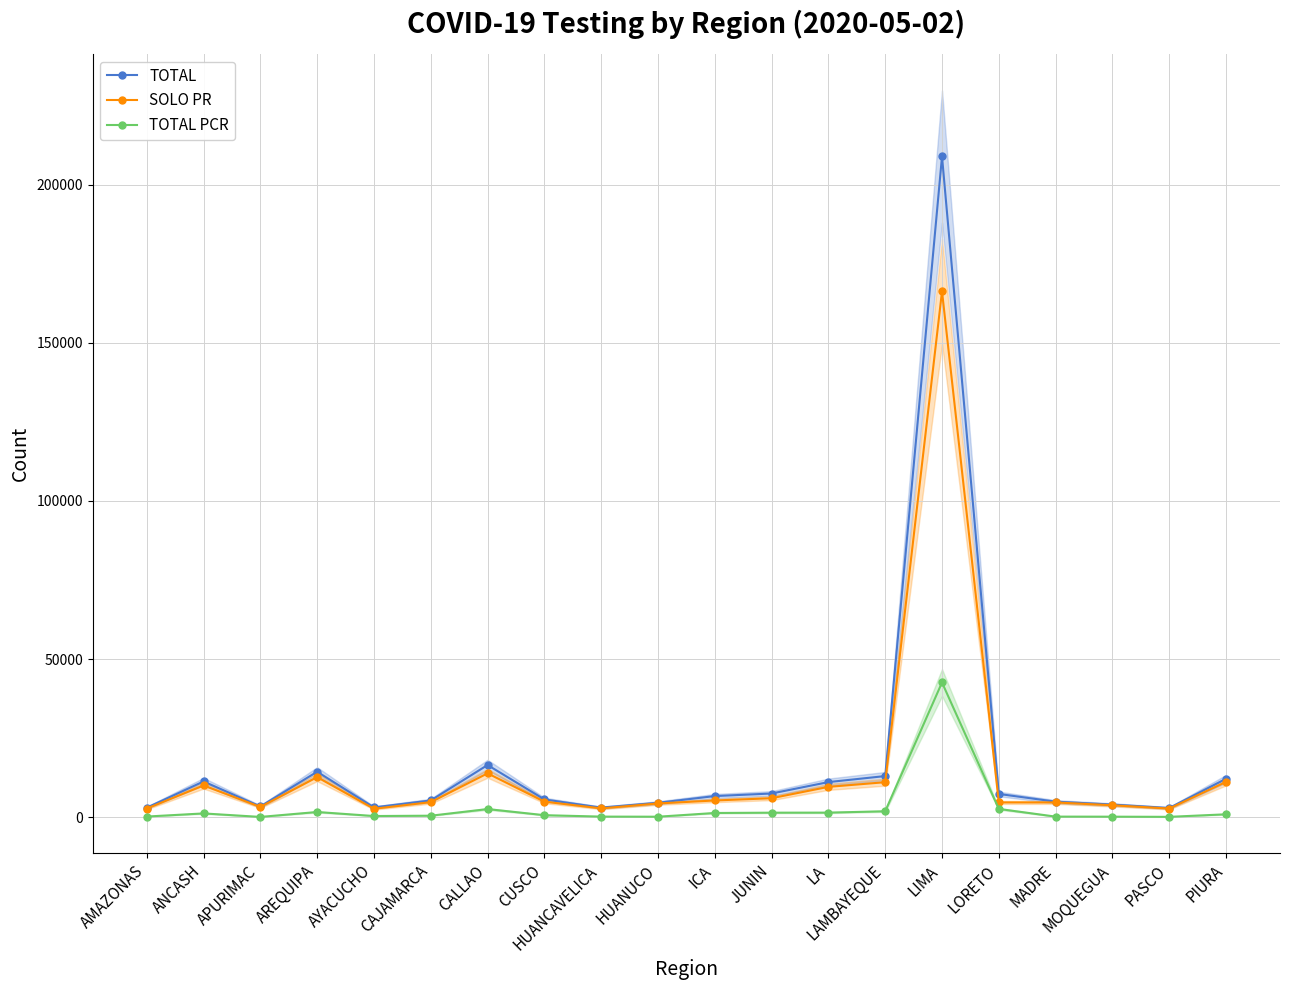

What is the difference between the maximum and minimum values in the TOTAL PCR series?

42483